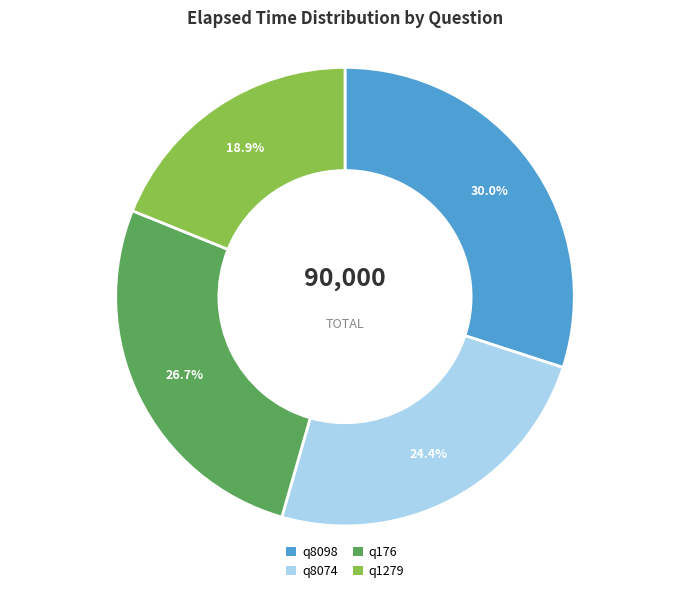

What is the ratio of the value at q8098 to the value at q176?

1.1